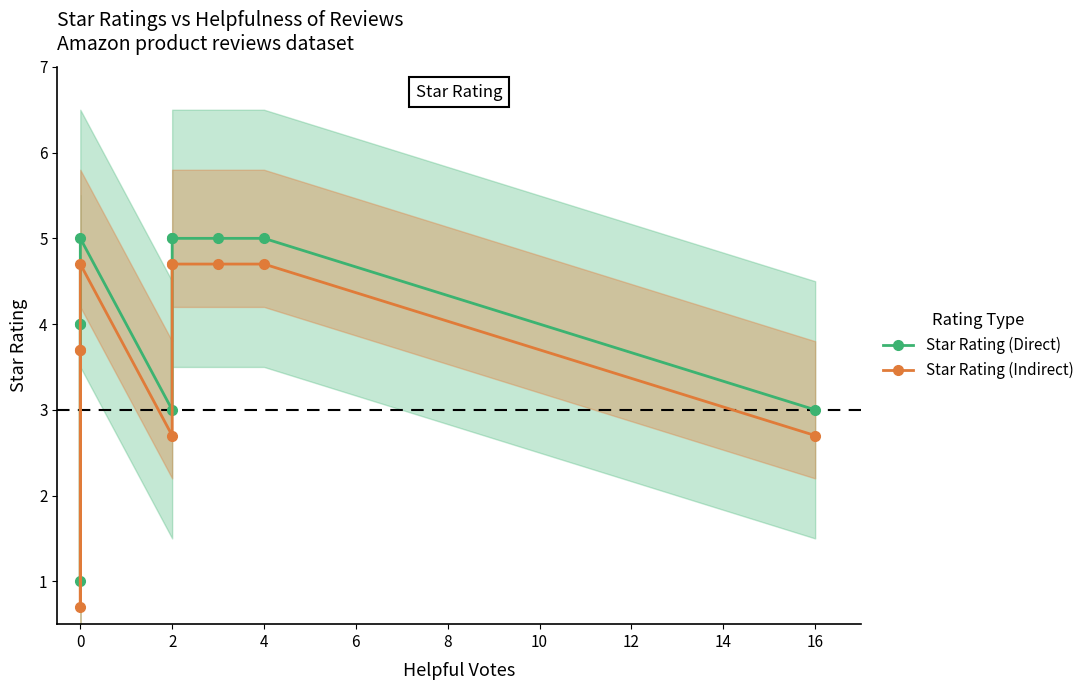

Which label corresponds to the largest value in the chart?

4